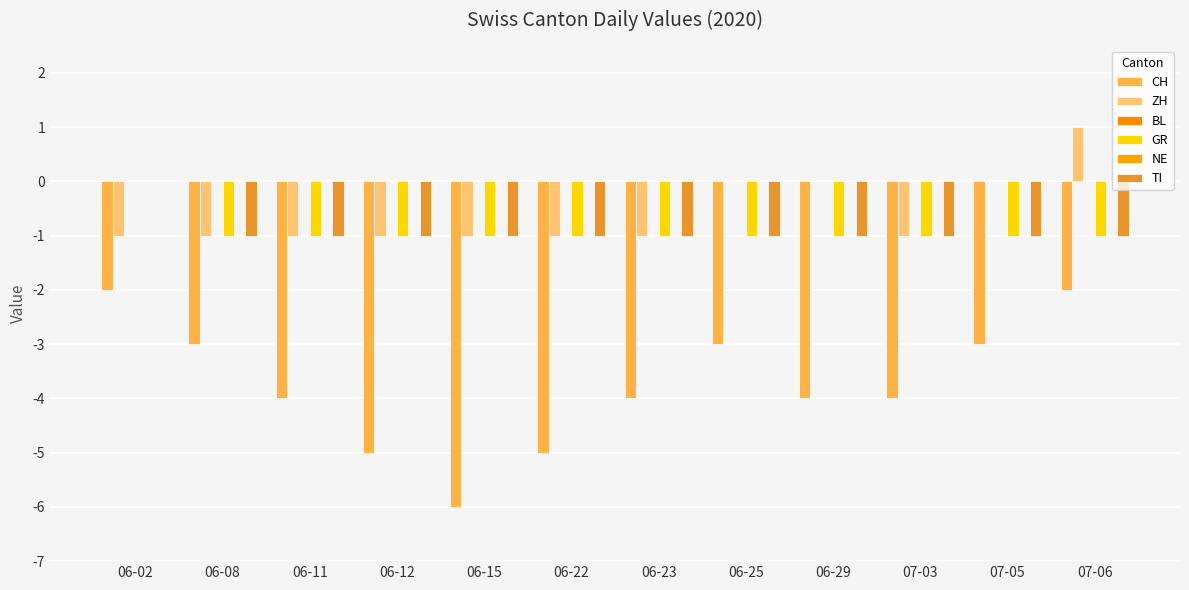

What position from the right is 06-25?

5